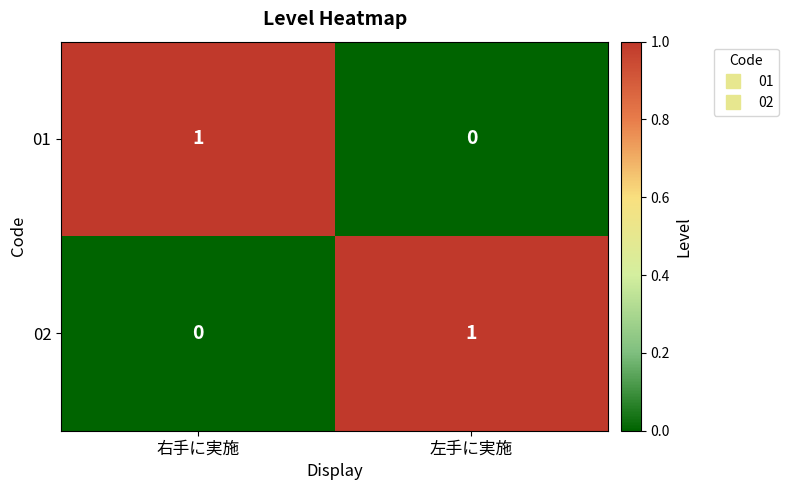

Rank the series at 左手に実施 from lowest to highest value.

01, 02